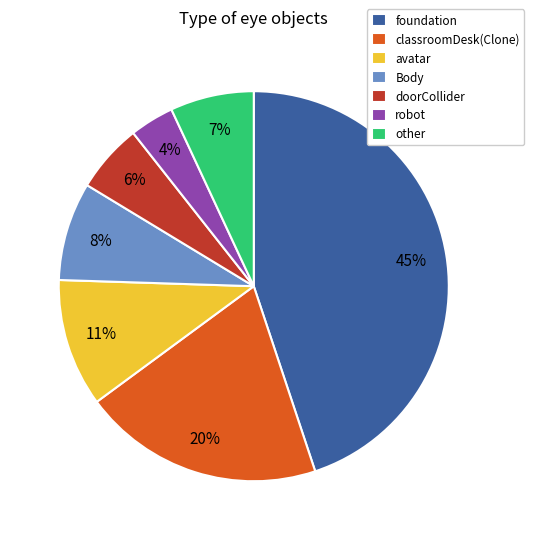

What percentage is the doorCollider slice, to the nearest percent?

6%